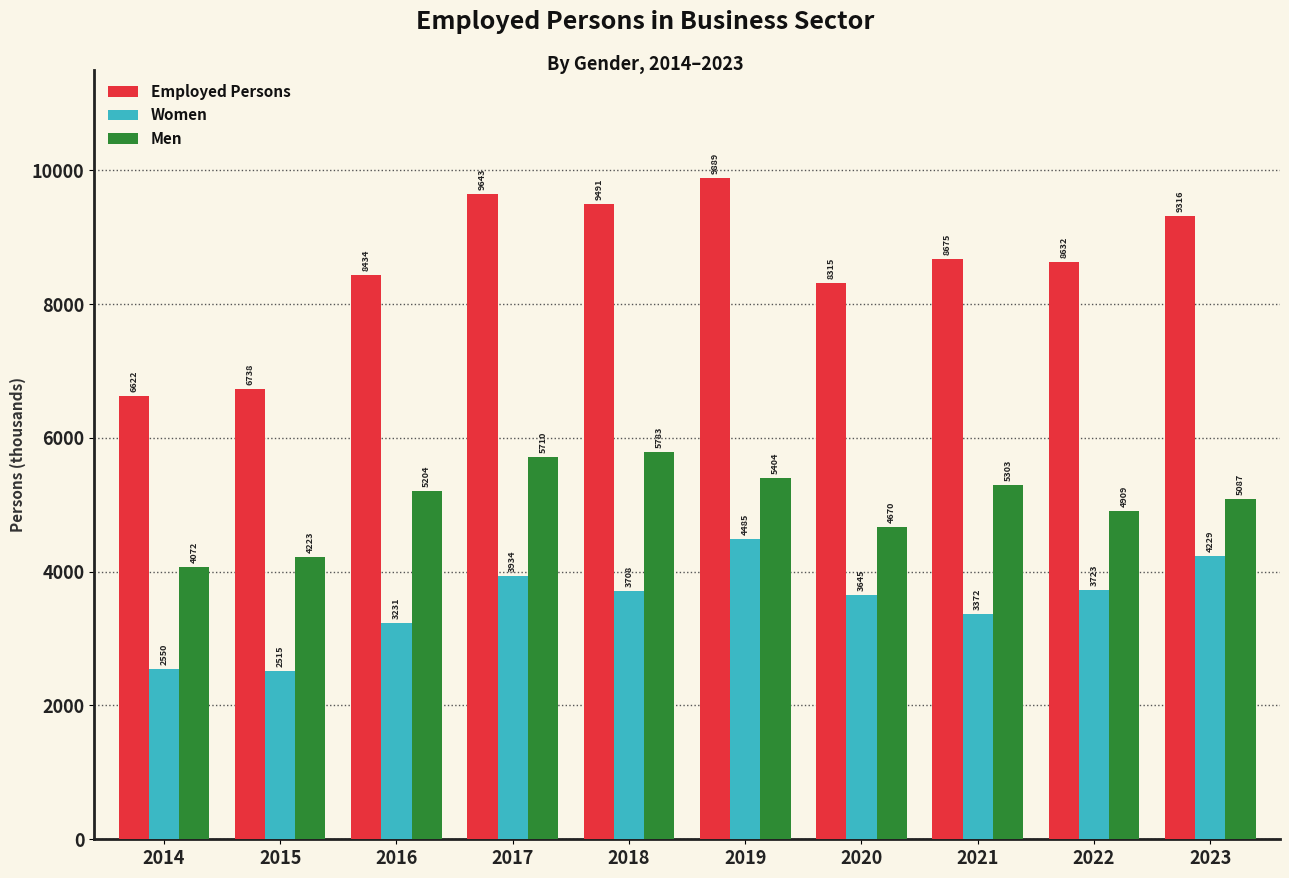

Which series has the widest spread of values?

Employed Persons